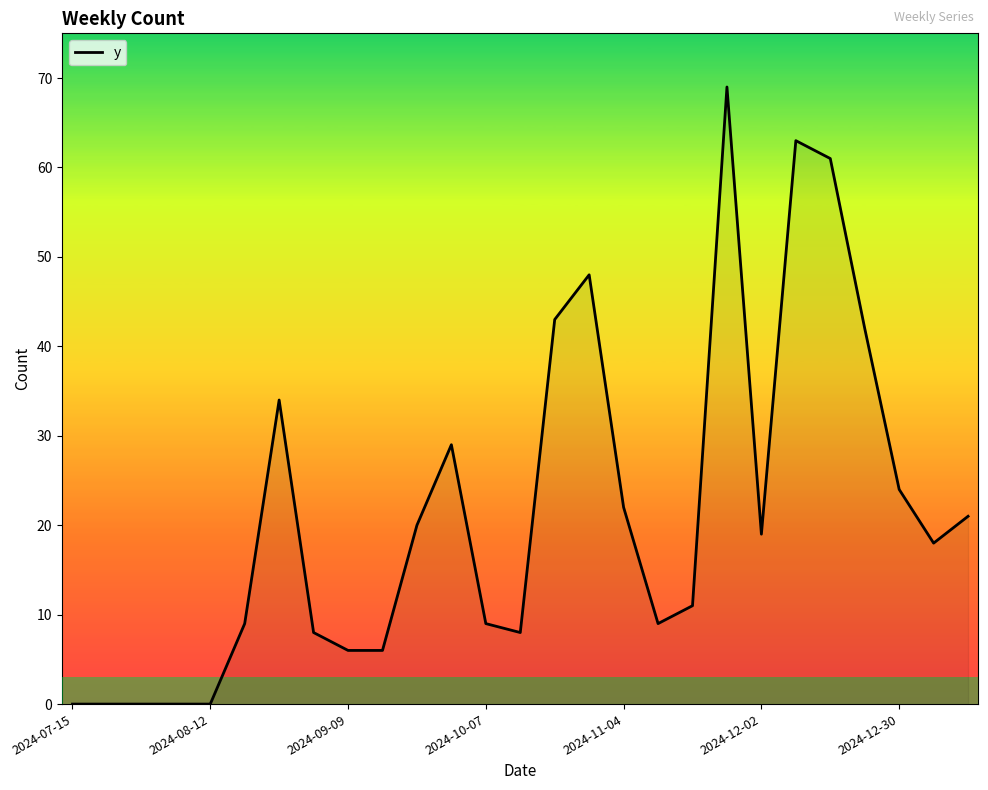

What is the difference between the maximum and minimum values?

69